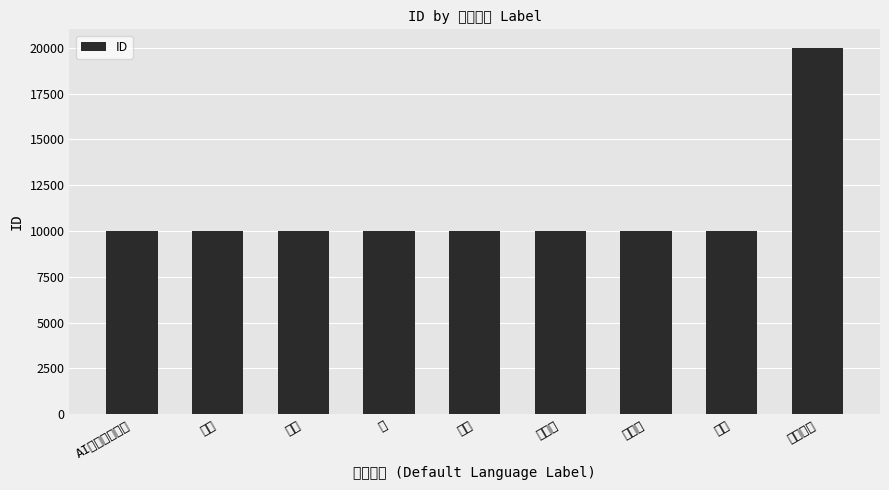

Reading left to right, extract all data points from this chart.

AI视觉识别操作=10001	启动=10002	高级=10003	库=10004	脚本=10005	小工具=10006	控制台=10007	设置=10008	测试截图=20001